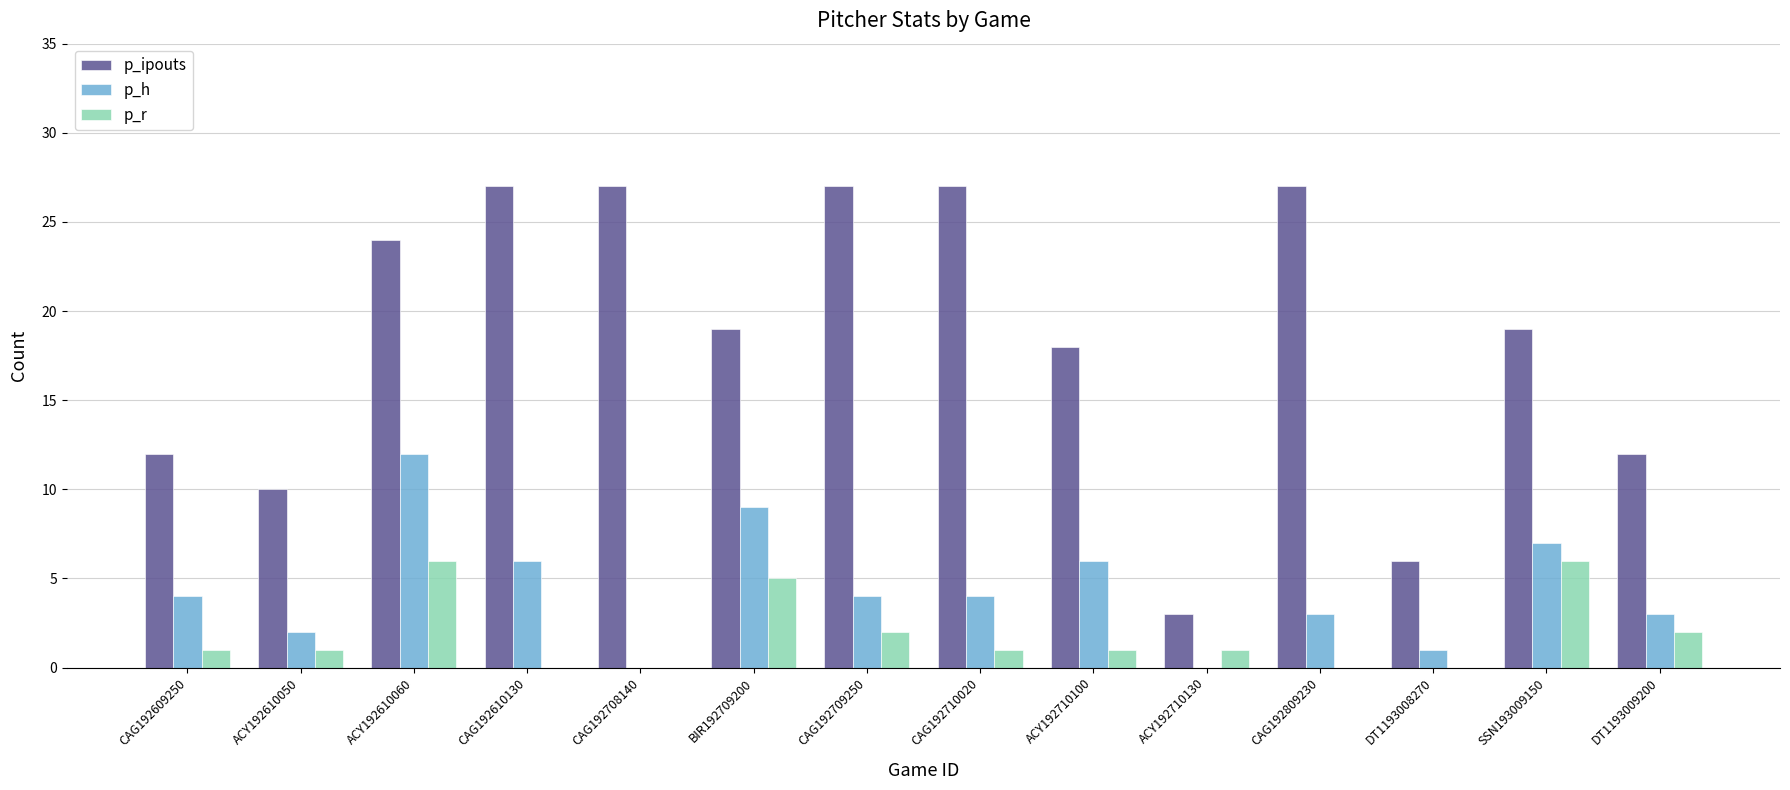

What is the sum of the p_ipouts values at ACY192710100 and SSN193009150?

37